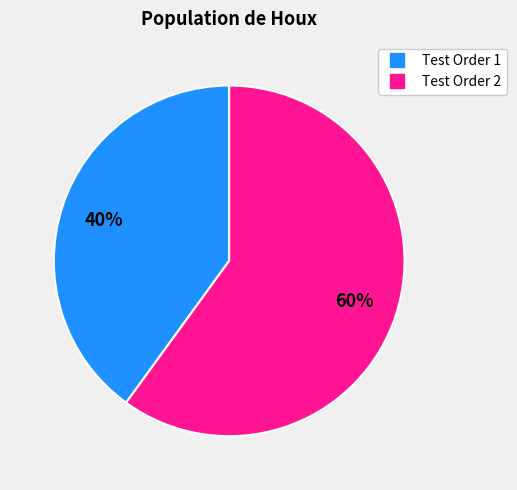

How many slices are in this pie chart?

2